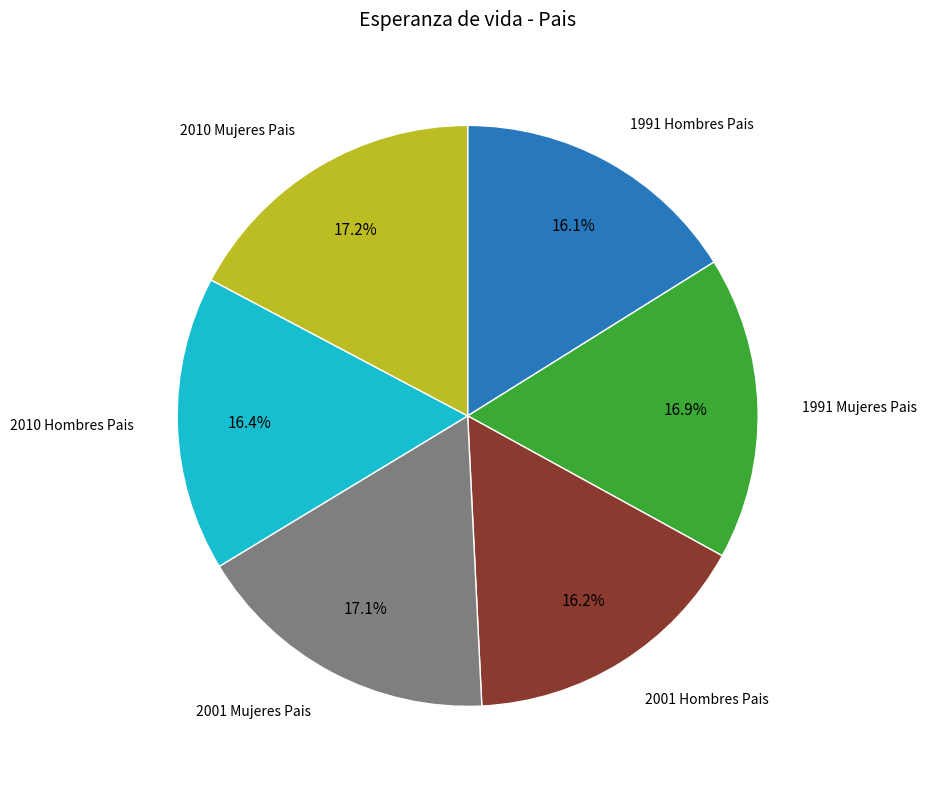

Does any single category account for the majority?

No